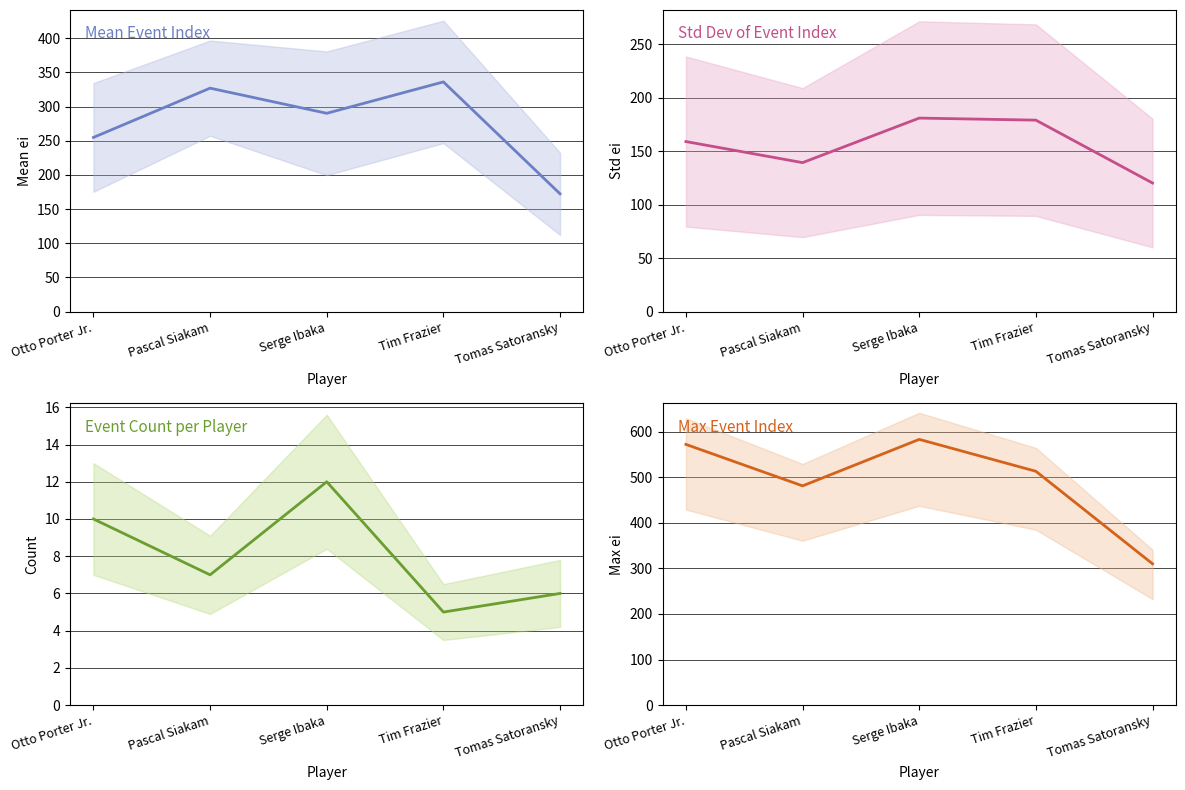

Reading left to right, list all the values displayed in this chart.

Mean ei per player: 254.8	326.9	290.1	336.0	172.3
Std ei per player: 159.0	139.3	180.9	179.0	120.2
Event count per player: 10.0	7.0	12.0	5.0	6.0
Max ei per player: 572.0	481.0	583.0	513.0	310.0